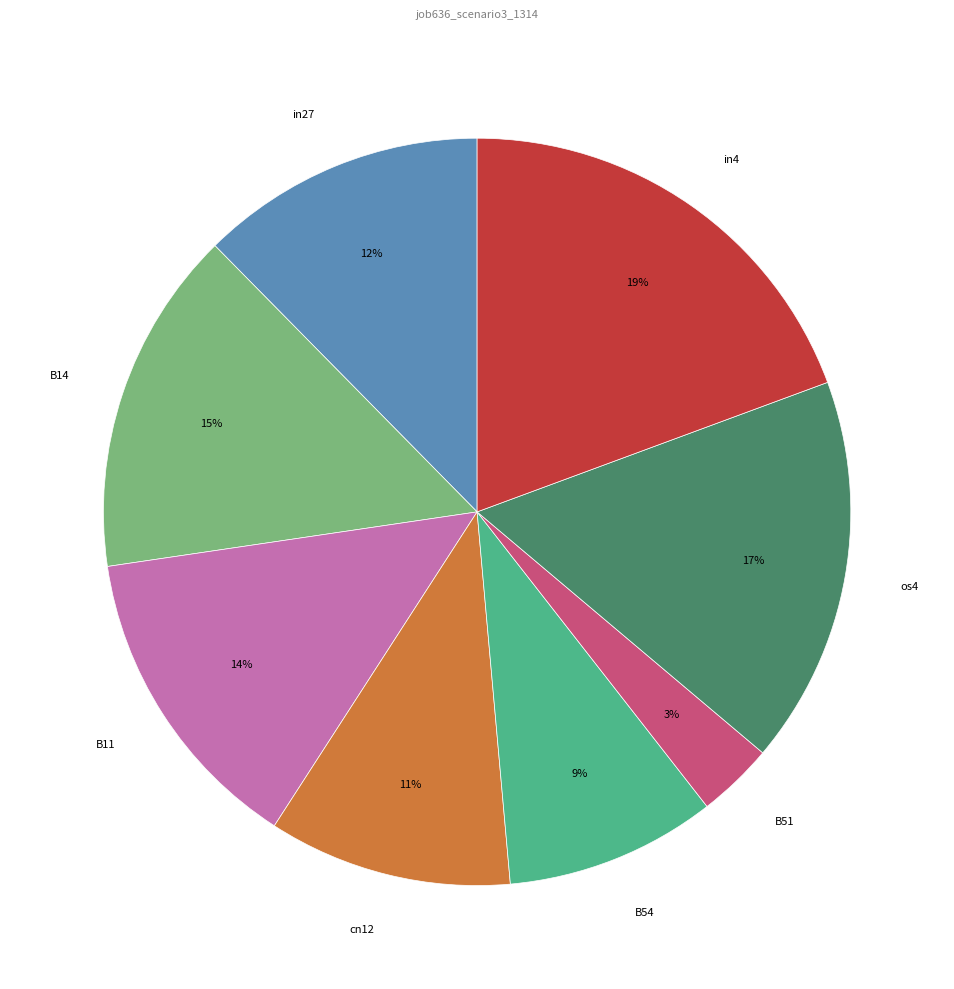

To the nearest percent, what portion does B54 represent?

9%